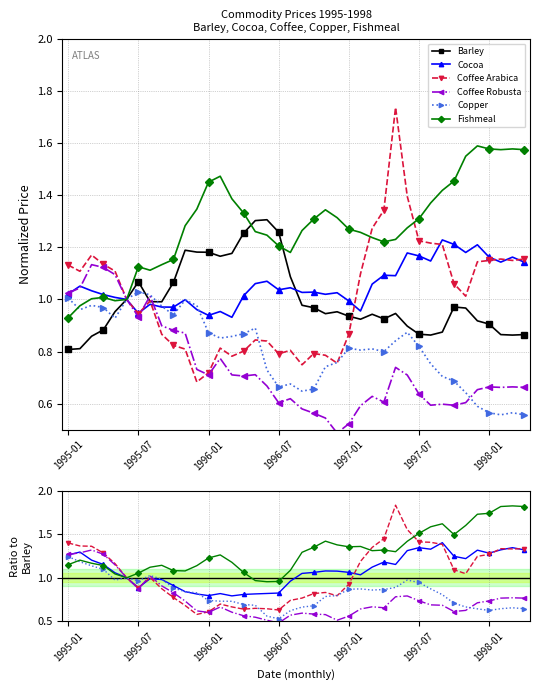

How many interior local valleys does the Coffee Robusta series have?

6